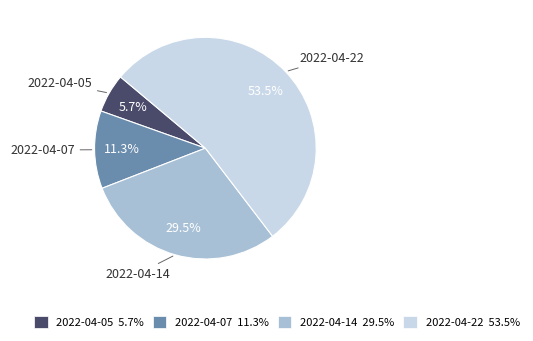

Is it true that 2022-04-22 is 68% of the pie?

False